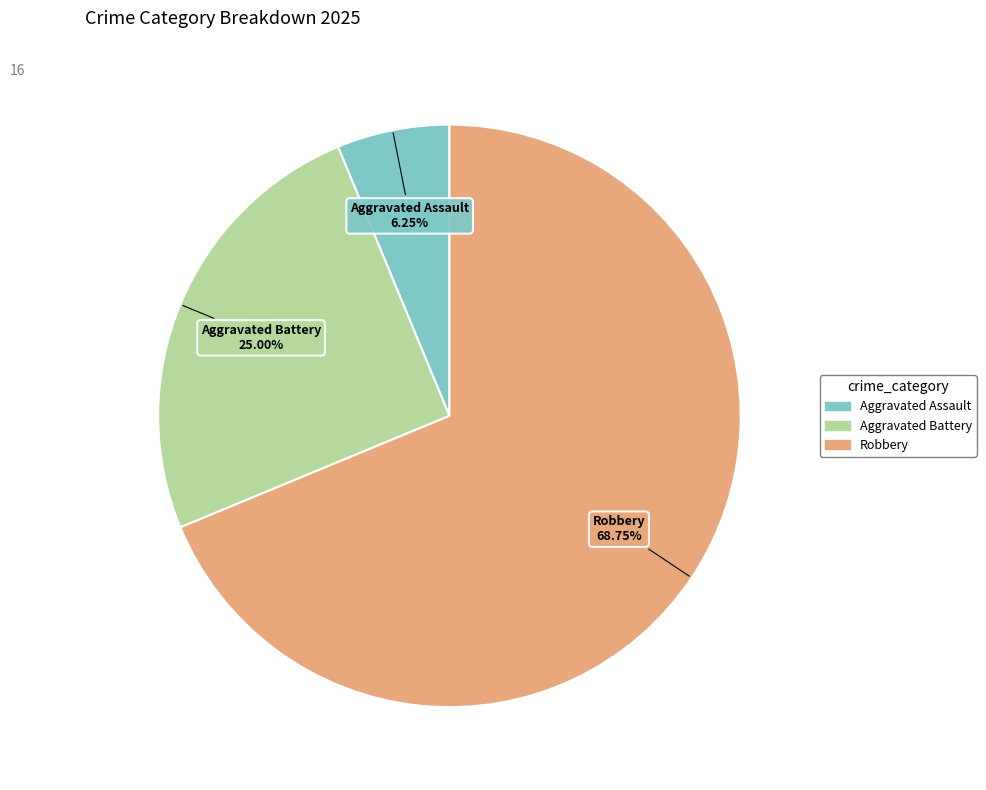

Is there a majority slice in this chart?

Yes